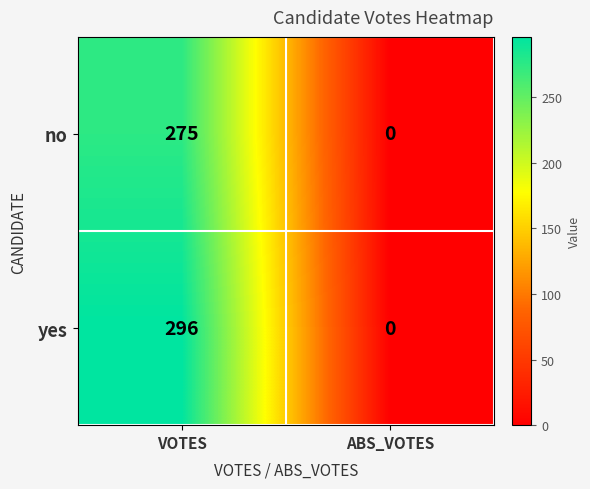

At how many categories does at least one series exceed 248?

1